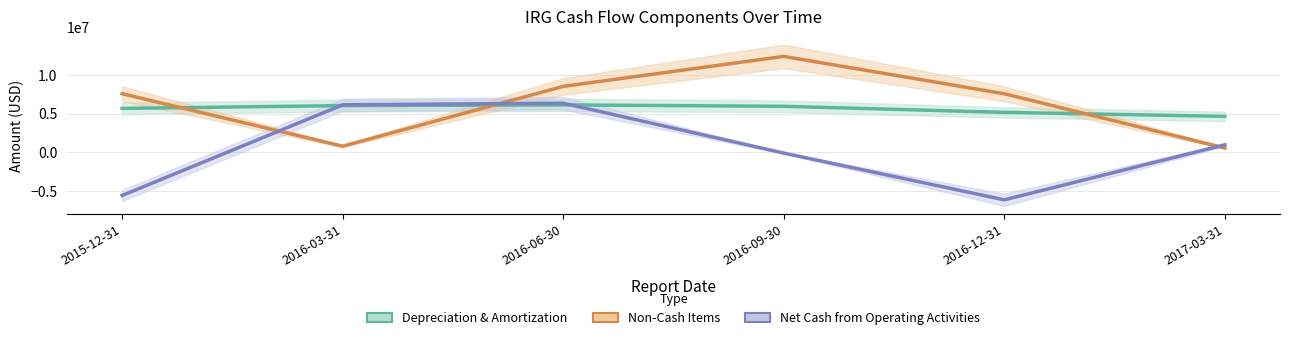

Count the number of data series in this chart.

3